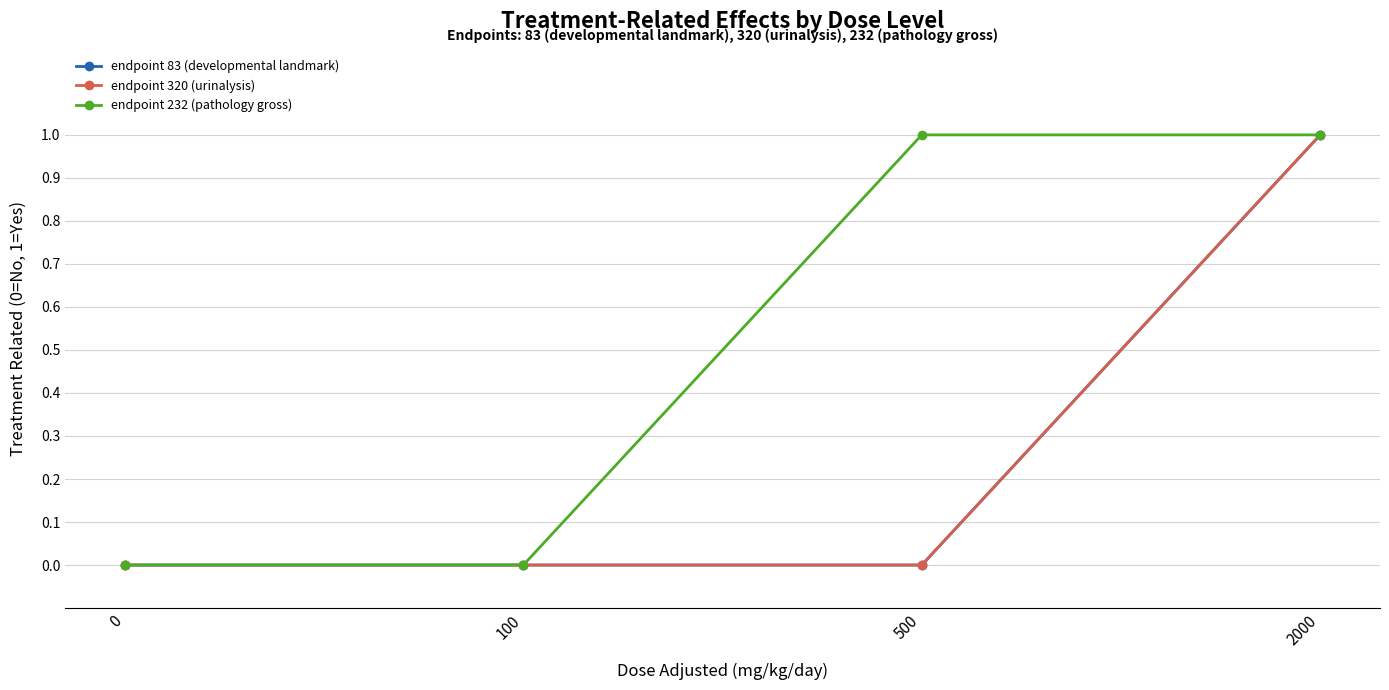

What is the sum of all endpoint 232 (pathology gross) values?

2